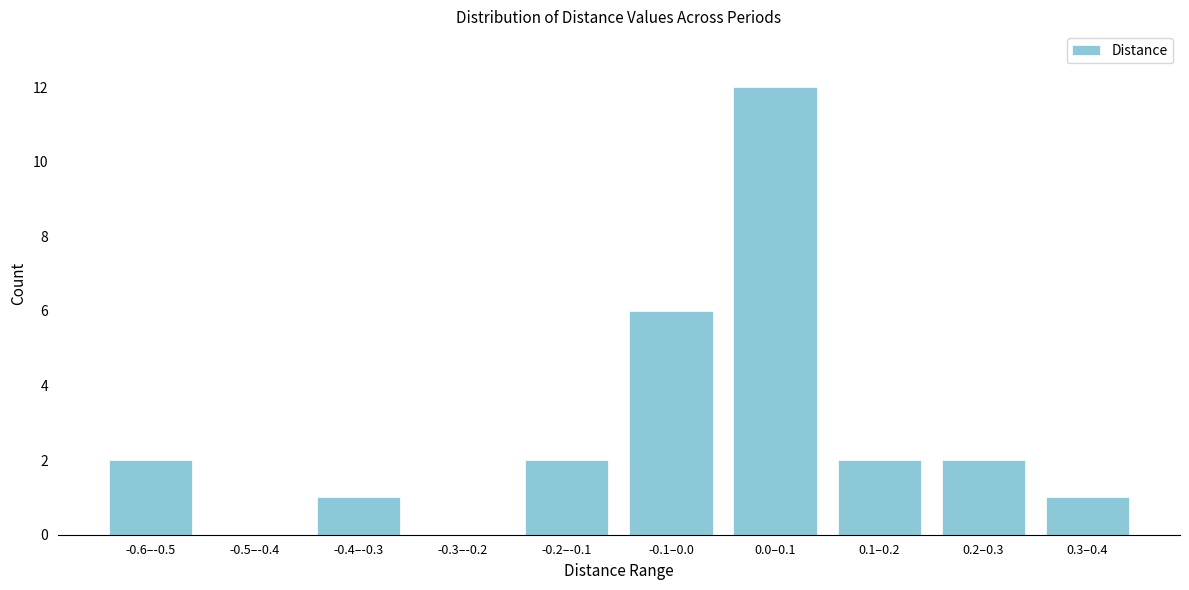

Reading left to right, transcribe all the data shown in this chart.

-0.6–-0.5=2	-0.5–-0.4=0	-0.4–-0.3=1	-0.3–-0.2=0	-0.2–-0.1=2	-0.1–0.0=6	0.0–0.1=12	0.1–0.2=2	0.2–0.3=2	0.3–0.4=1